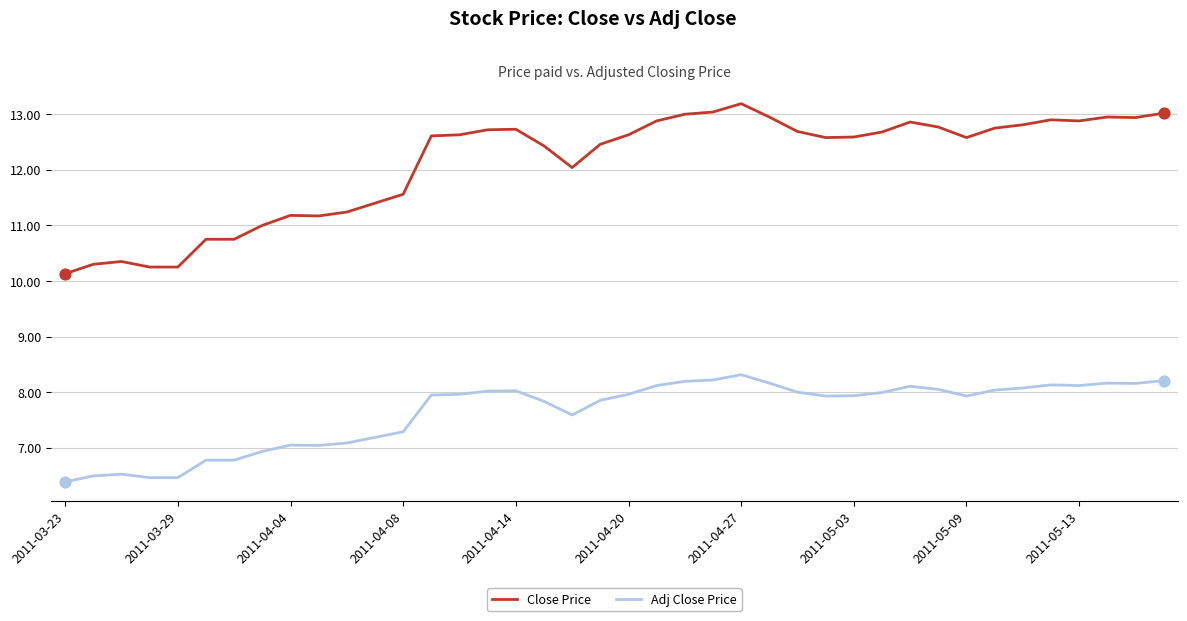

Which series has the largest range (max minus min)?

Close Price